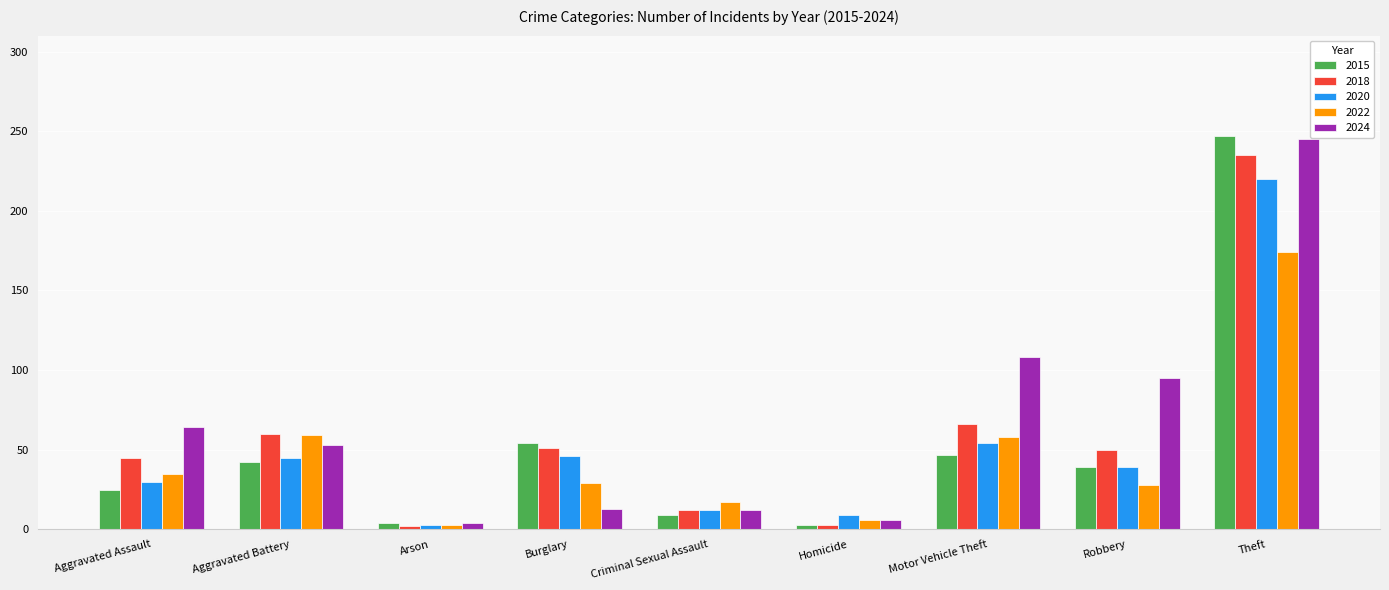

Count the number of categories in the chart.

9